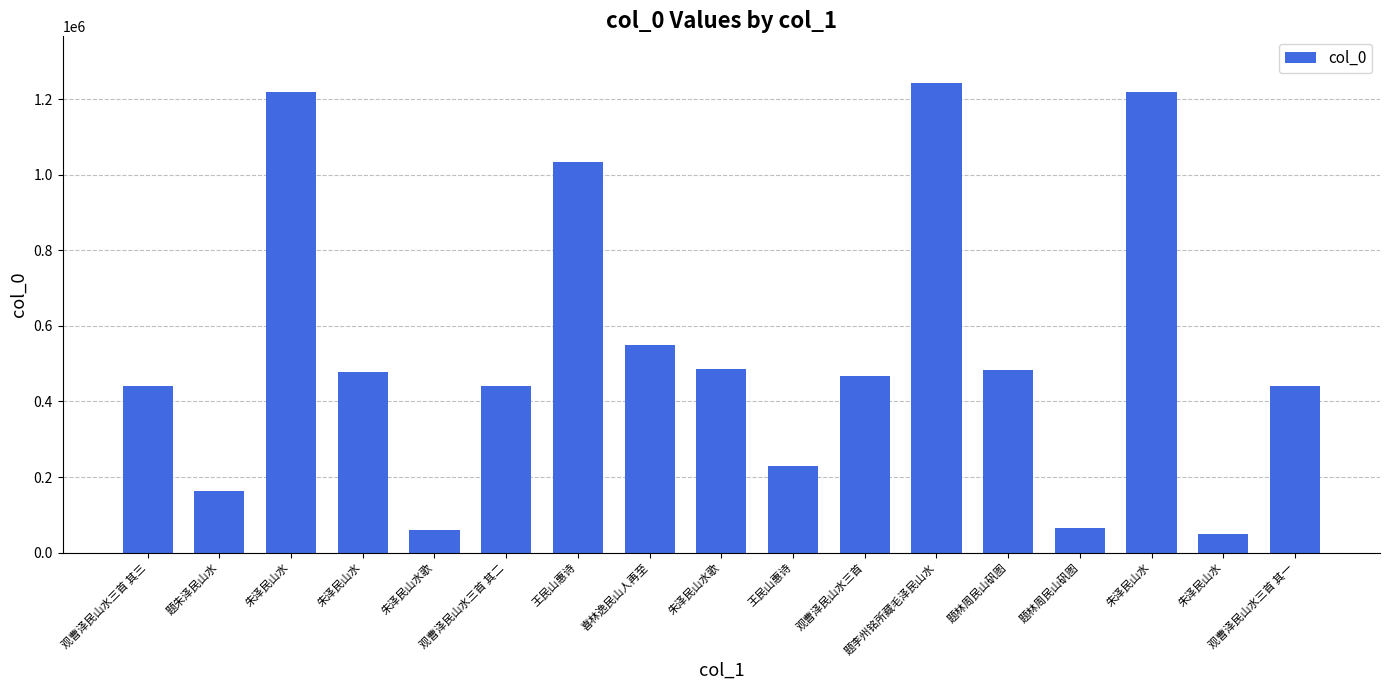

What is the label of the 4th bar from the left?

朱泽民山水